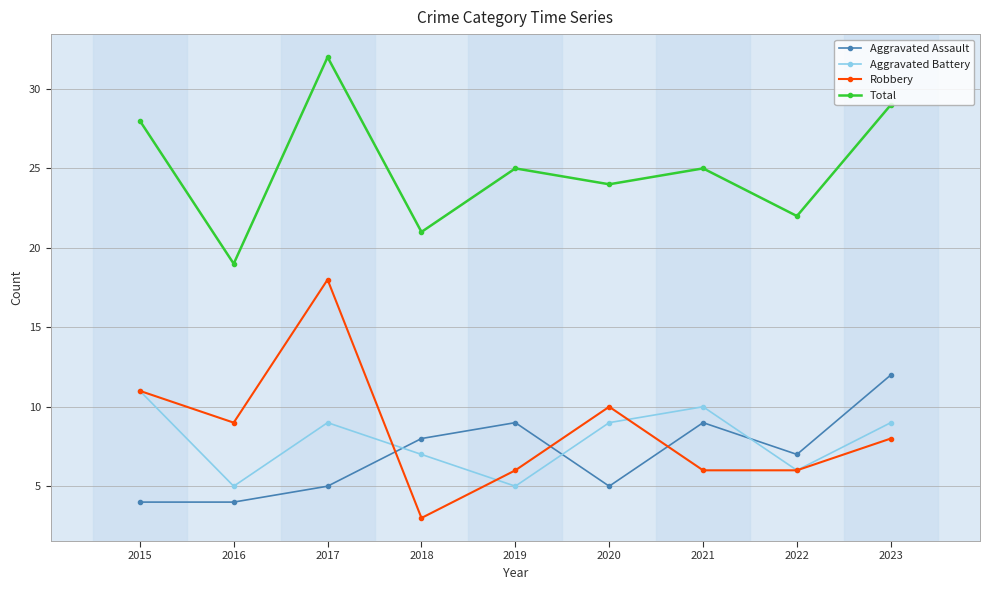

What is the value of the Robbery point at the 7th from the left?

6